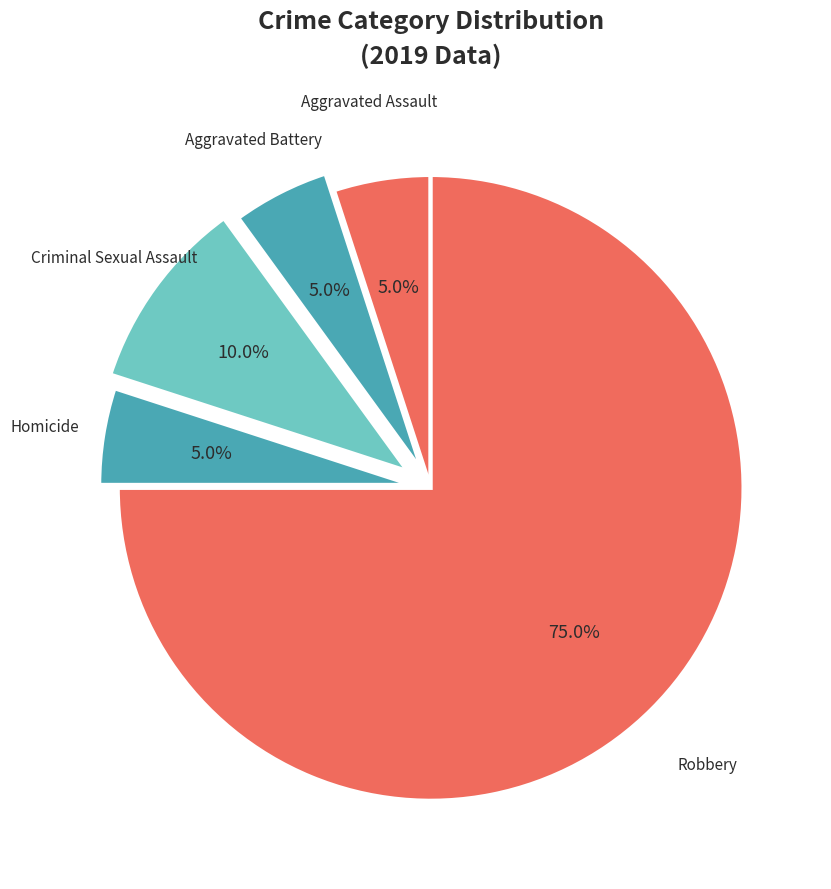

To the nearest percent, what is the average slice percentage?

20%